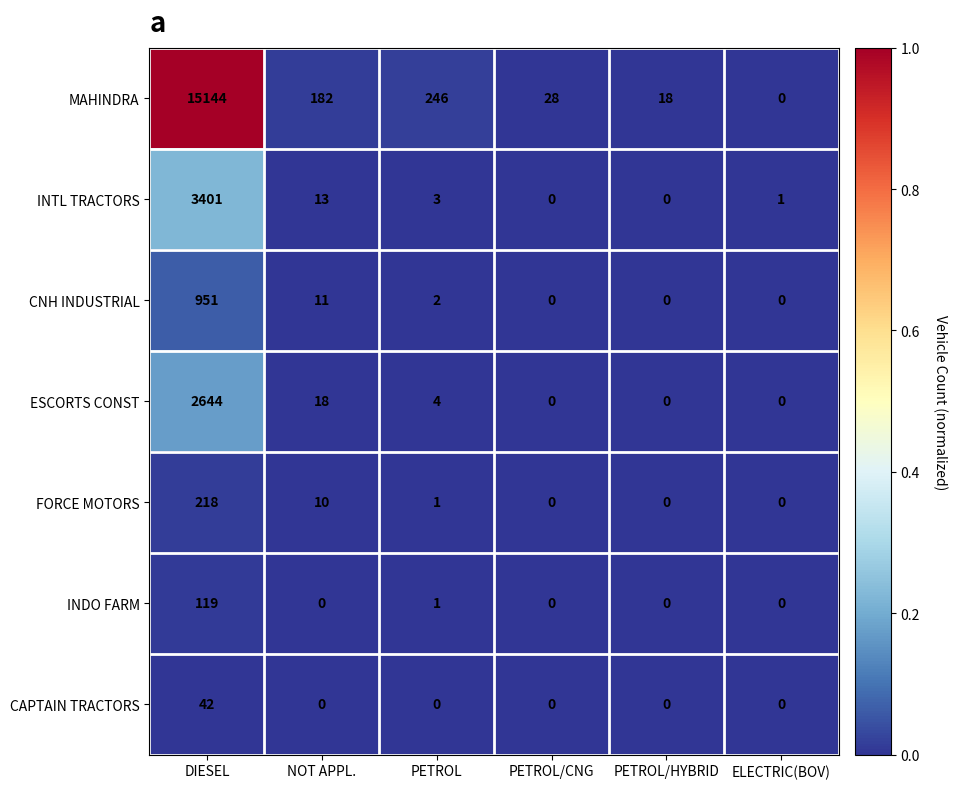

Read the CNH INDUSTRIAL value at NOT APPL..

11